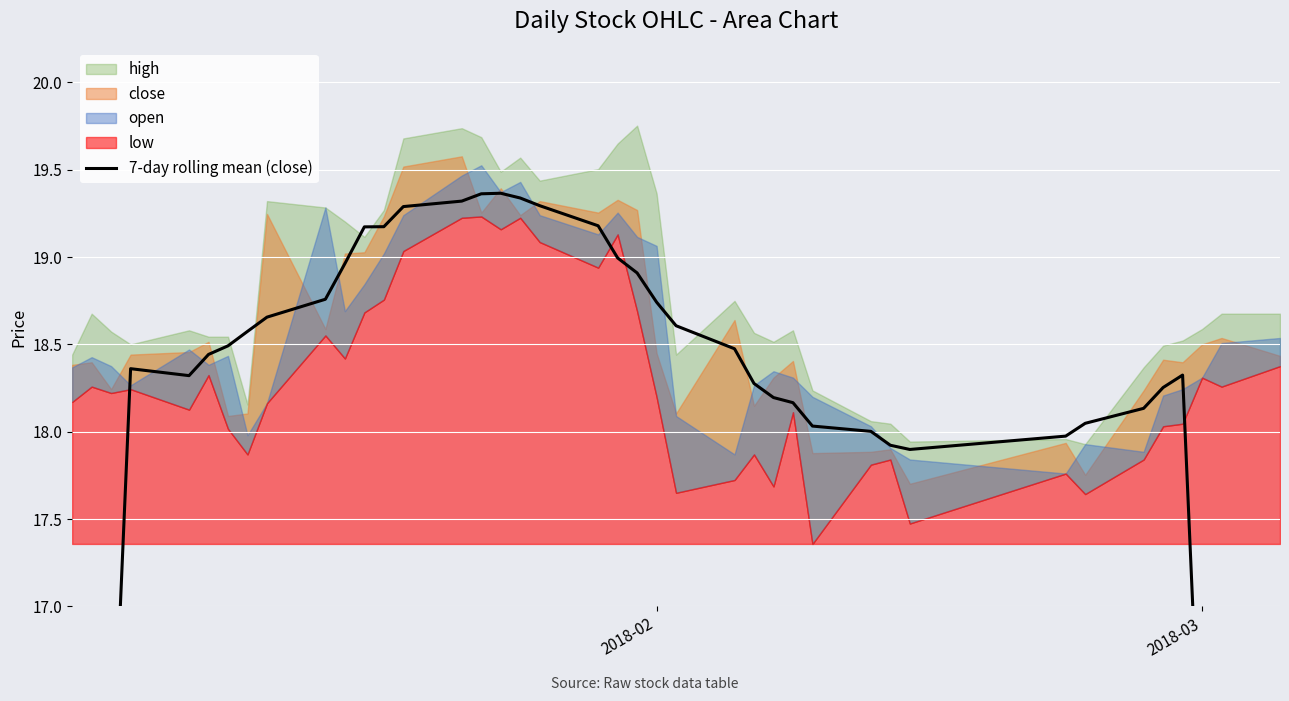

Reading right to left, list all the values displayed in this chart.

10.6	13.2	15.8	18.3	18.3	18.1	18.0	18.0	17.9	17.9	18.0	18.0	18.2	18.2	18.3	18.5	18.6	18.7	18.9	19.0	19.2	19.3	19.3	19.4	19.4	19.3	19.3	19.2	19.2	19.0	18.8	18.7	18.6	18.5	18.4	18.3	18.4	15.8	13.1	10.5